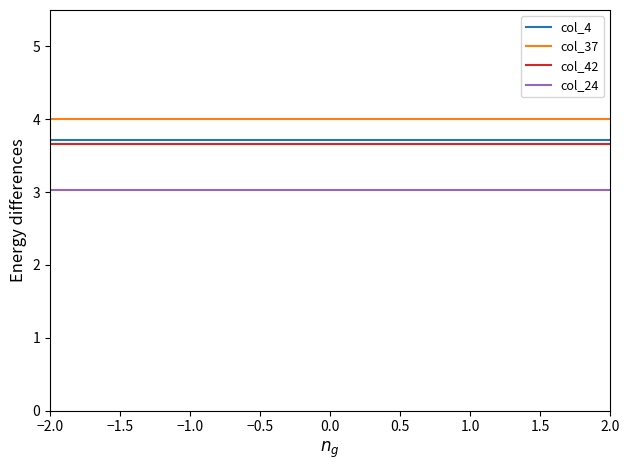

What is the minimum value shown in the chart?

3.0